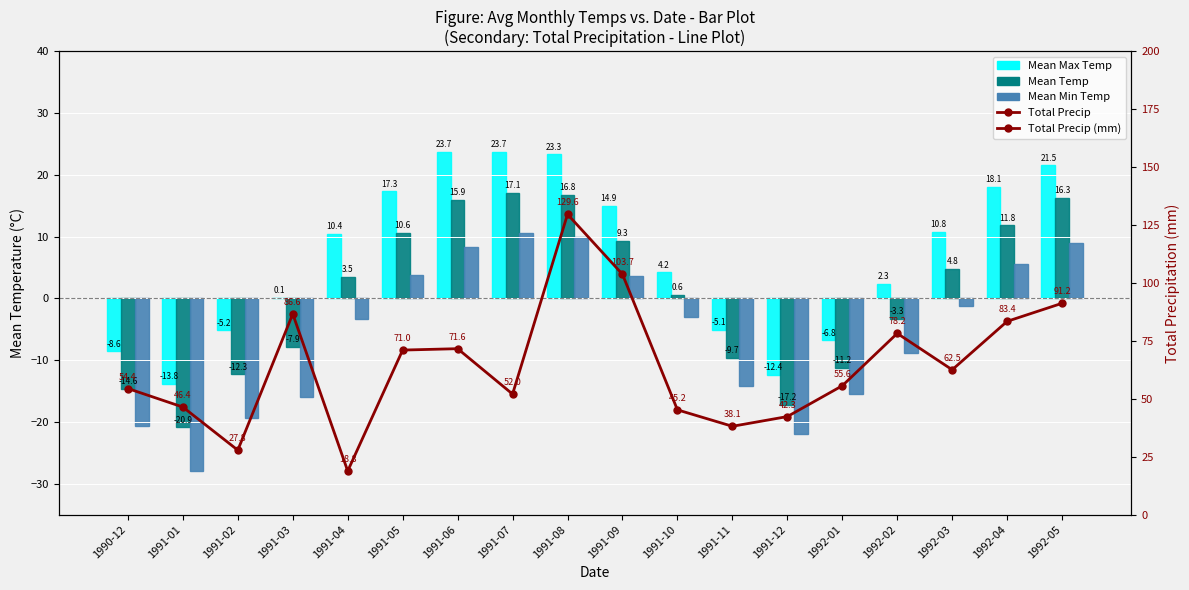

At which category is the sum across all series the highest?

1991-08